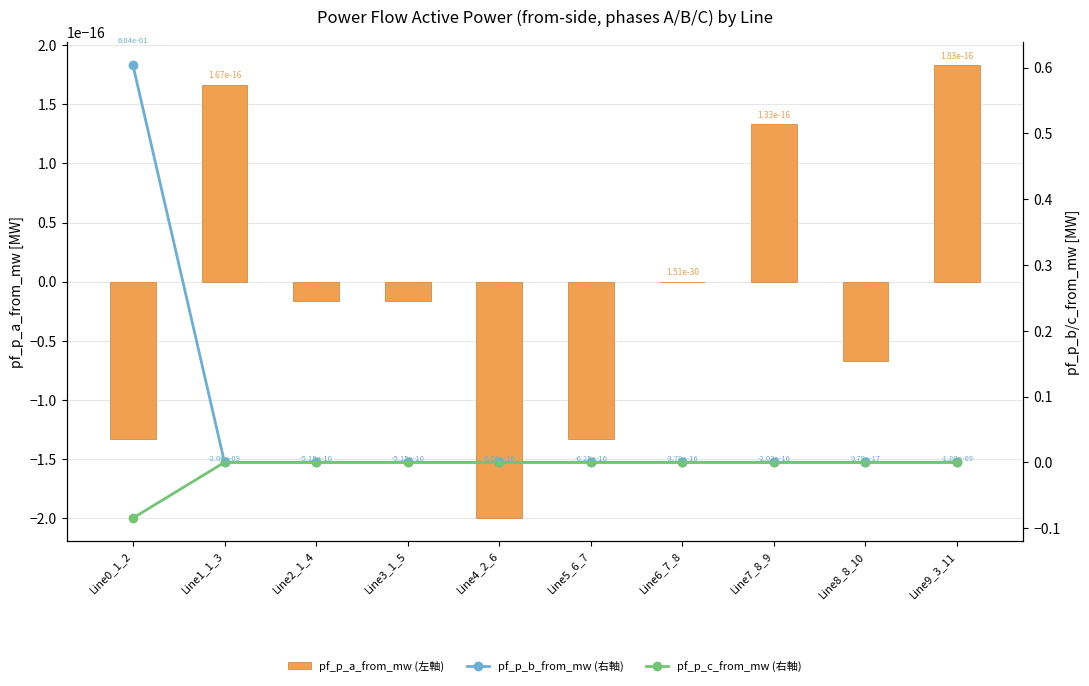

Count the number of data series in this chart.

3